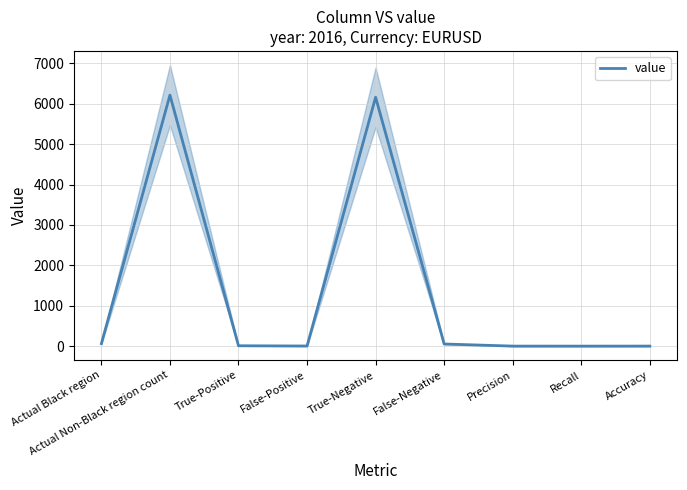

List the labels in order of value, smallest first.

Recall, Precision, Accuracy, False-Positive, True-Positive, False-Negative, Actual Black region, True-Negative, Actual Non-Black region count